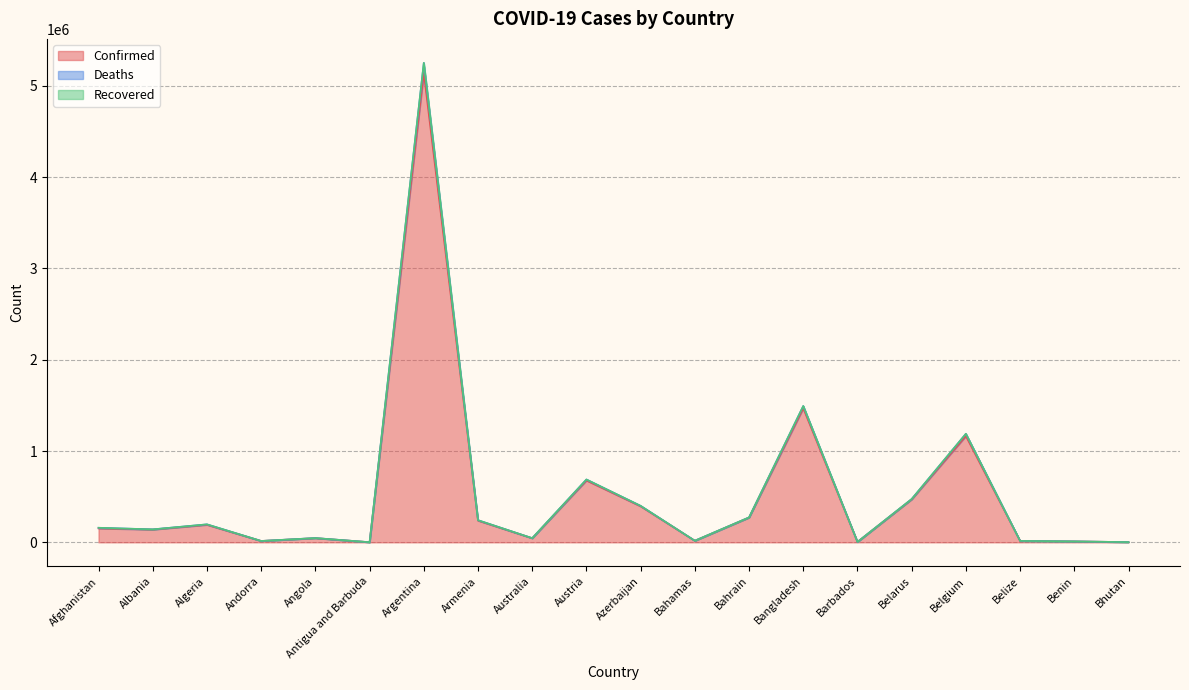

True or false: Confirmed has a value of 192089 at Algeria.

True